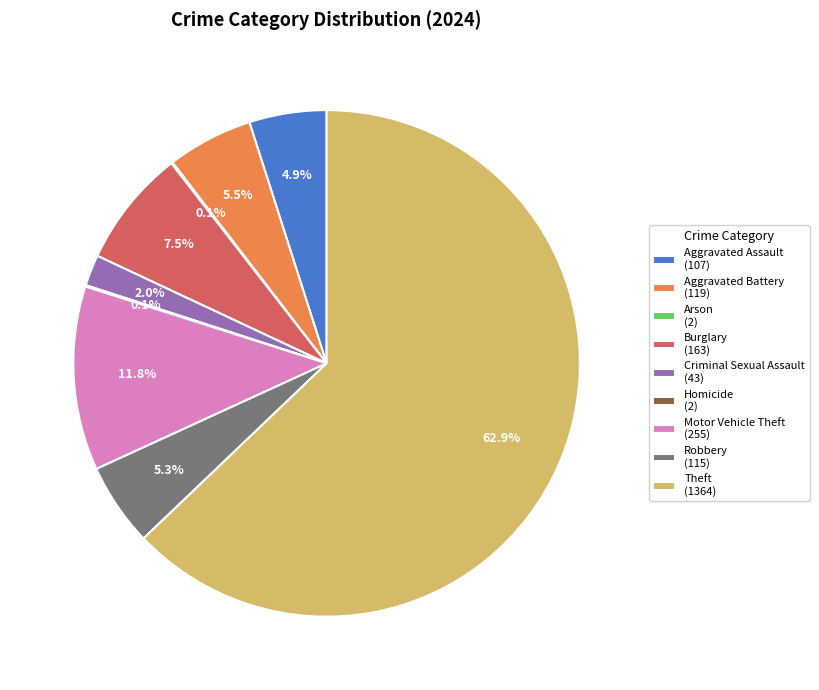

Combined, do Motor Vehicle Theft (255) and Robbery (115) account for over 50%?

No